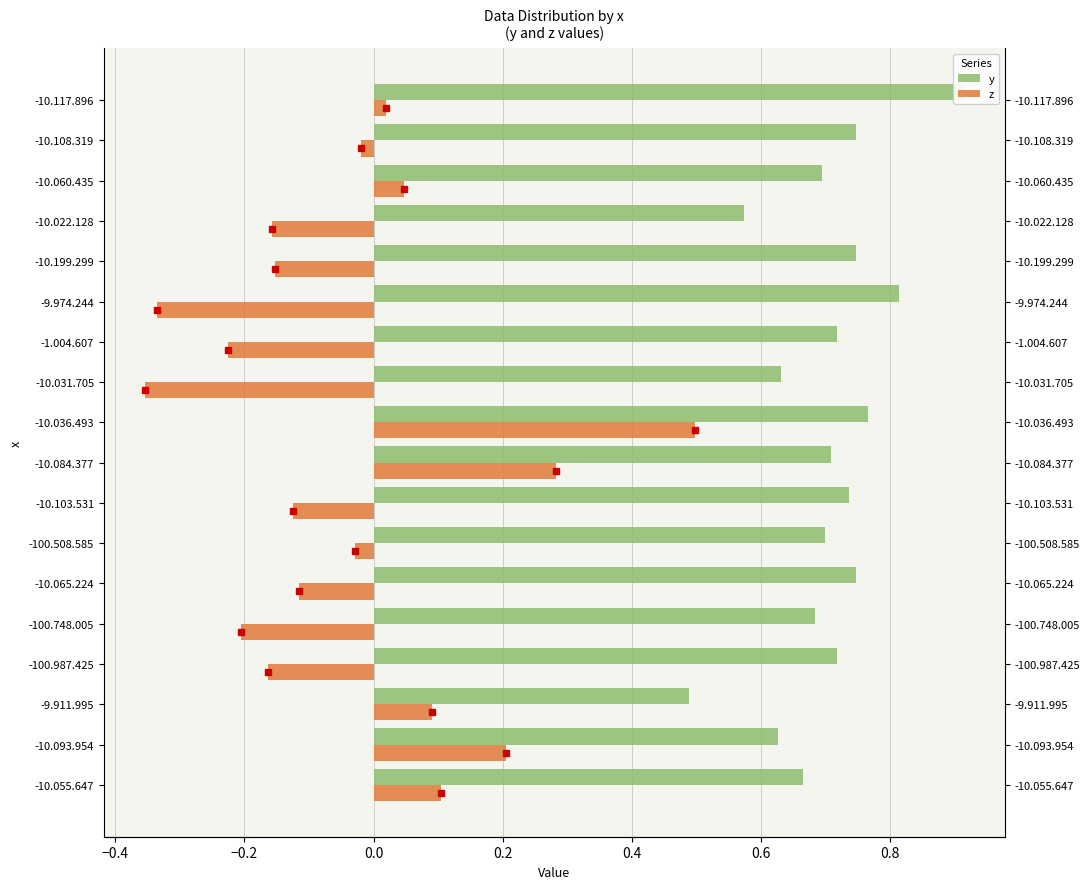

How many data points does each series have?

18